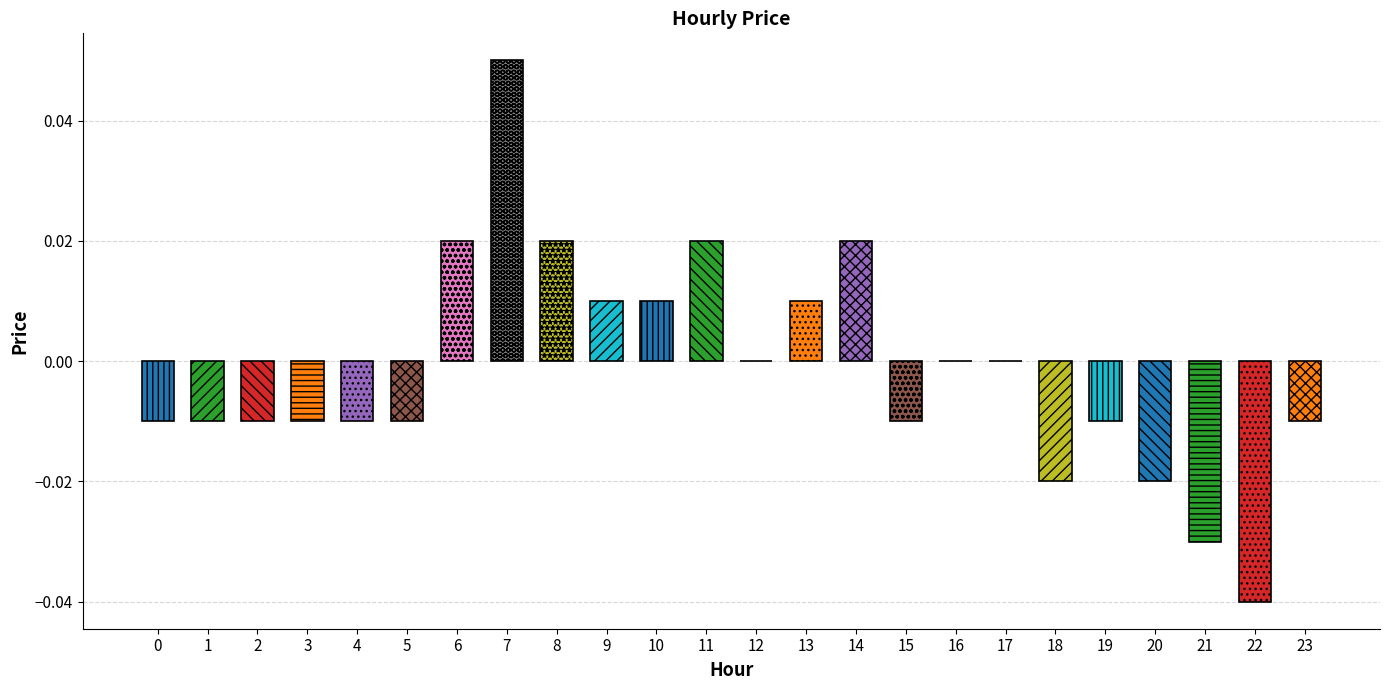

Where does the data first go above 0?

6